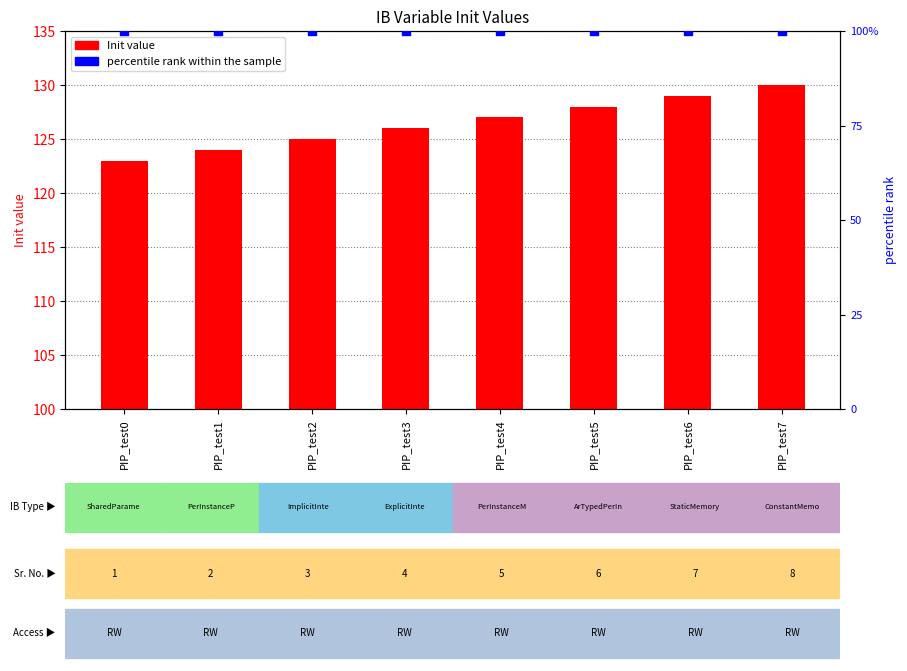

At how many categories does at least one series exceed 102?

8